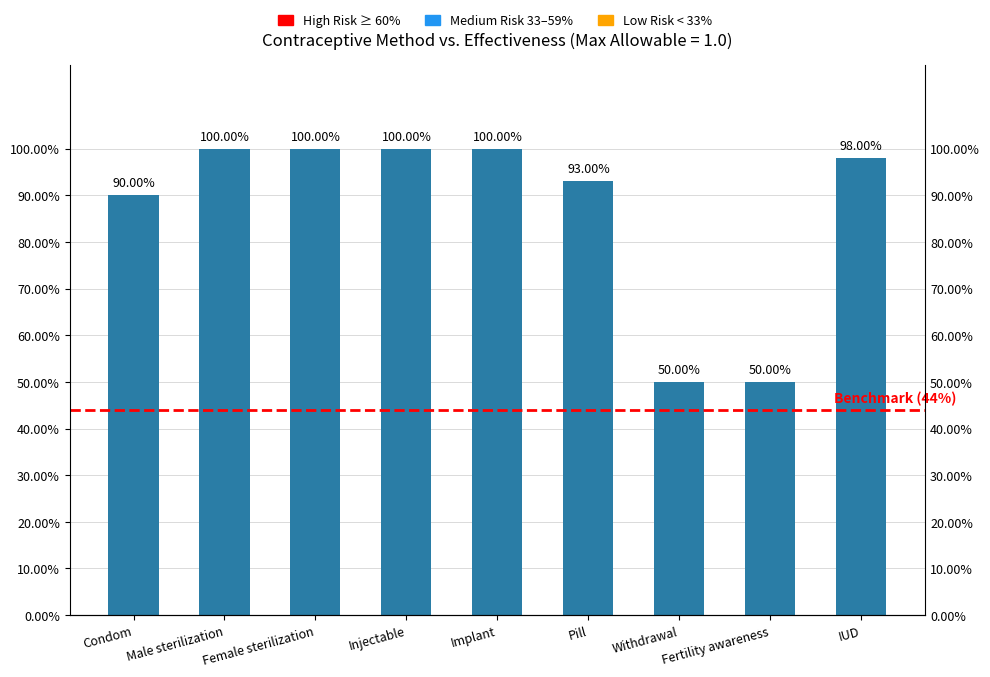

What is the difference between the maximum and minimum values?

0.5